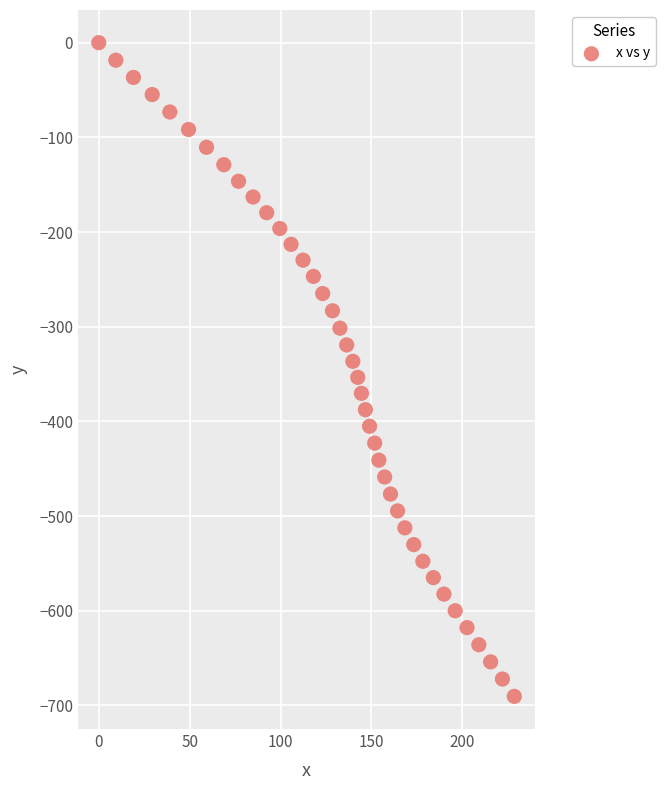

What is the range of X values (max minus min)?

228.6